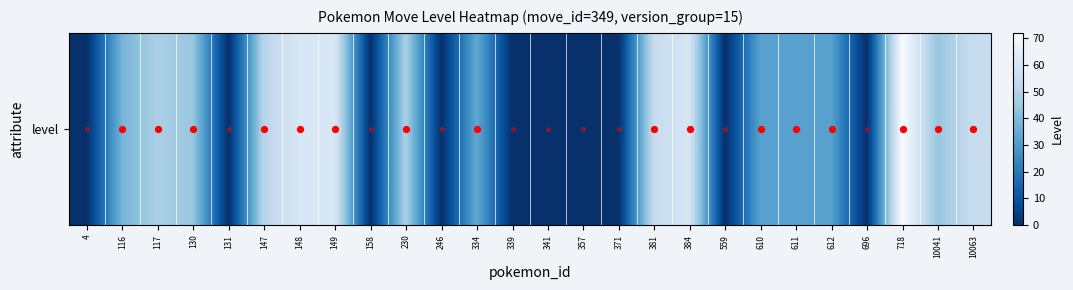

List the labels in order of value, largest first.

718, 148, 149, 384, 381, 10063, 147, 117, 230, 130, 10041, 116, 334, 610, 611, 612, 4, 131, 158, 246, 339, 341, 357, 371, 559, 696